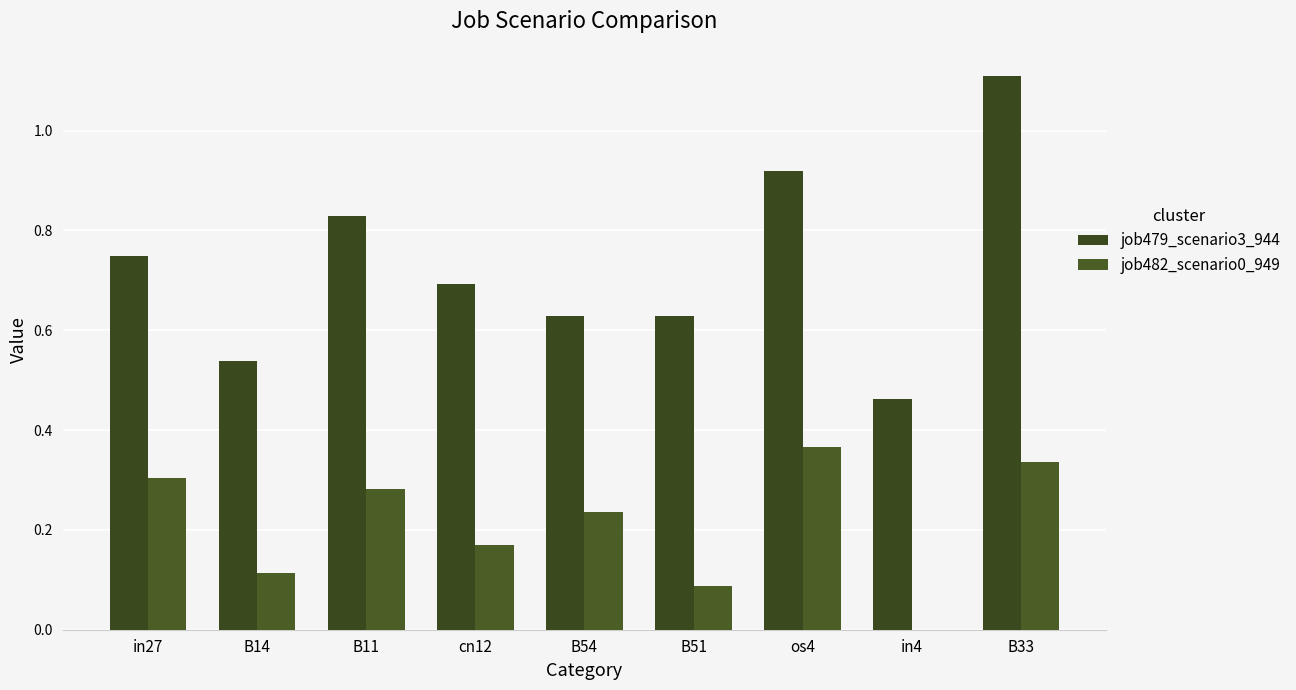

True or false: job482_scenario0_949 has a value of 0.3 at B33.

True